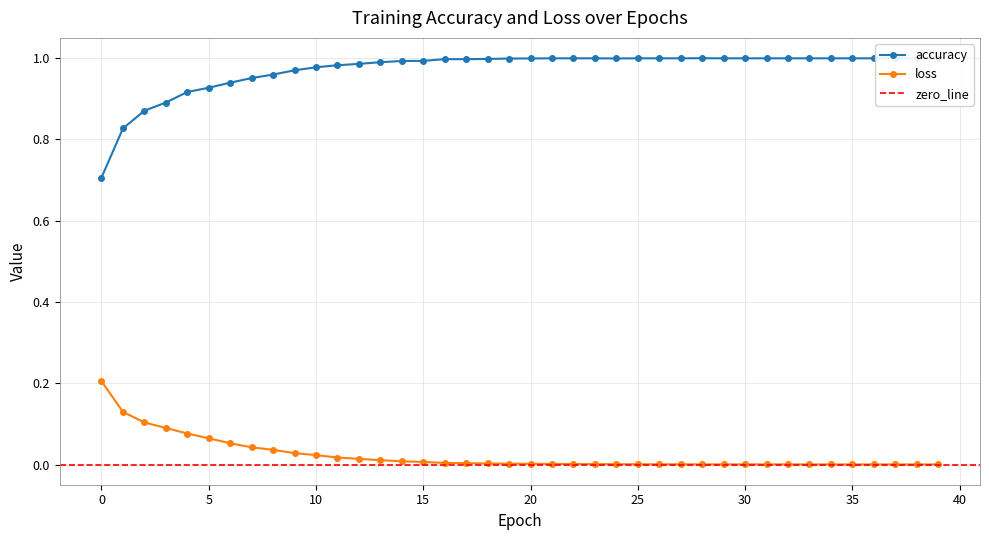

At 13, list the series in order from smallest to largest.

loss, accuracy